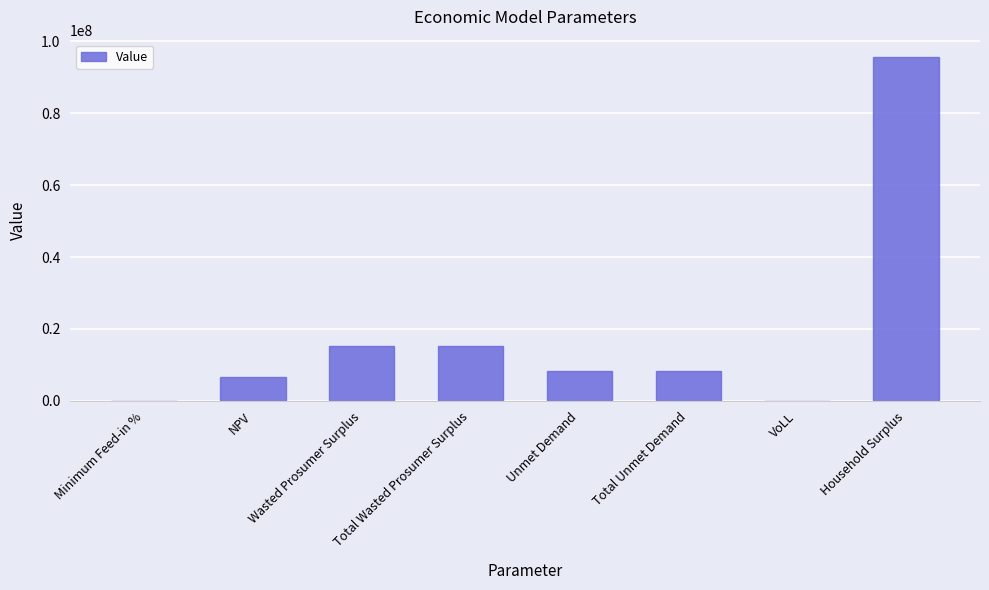

How many data points are above 8207231?

5